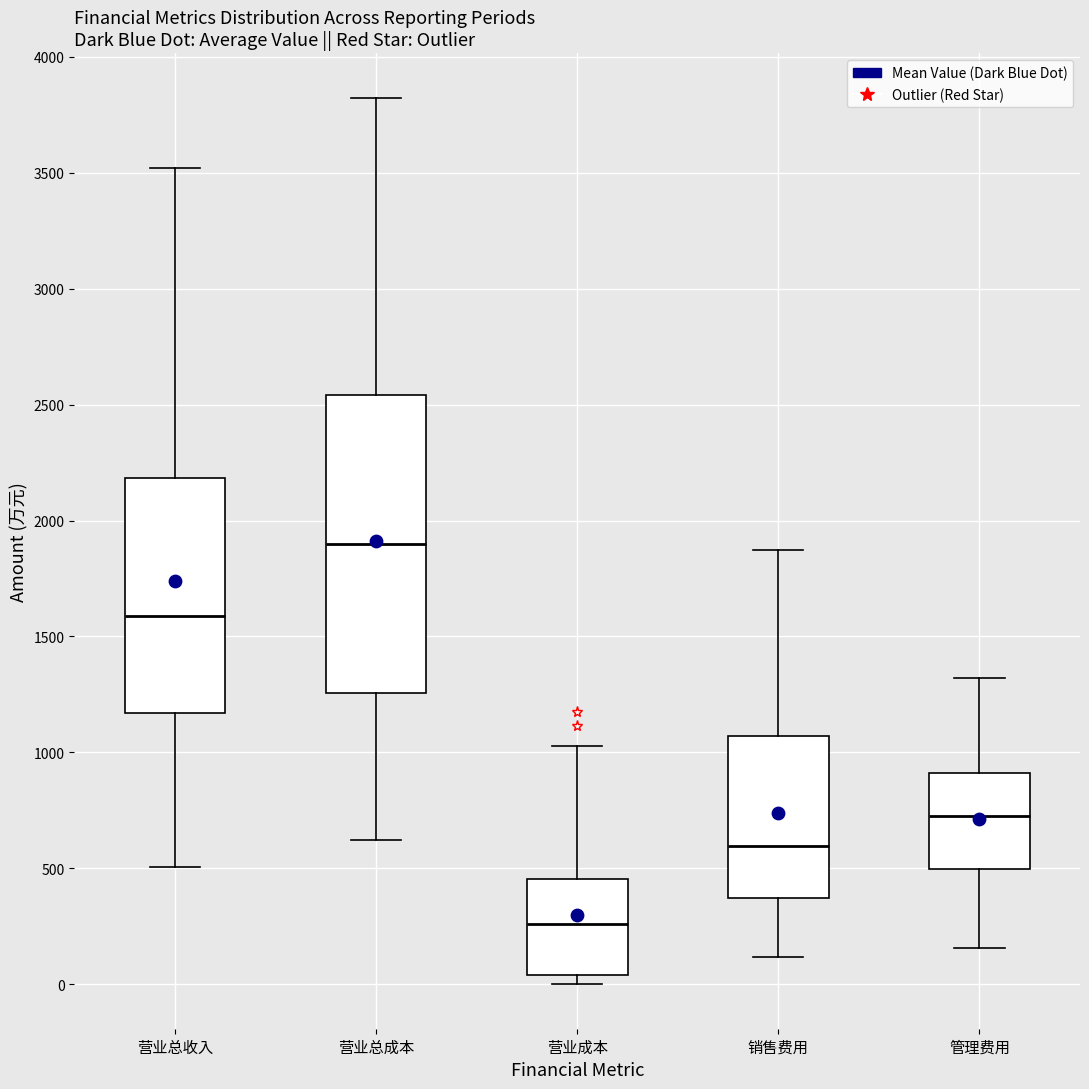

Which box is the tallest, from its lower edge to its upper edge?

营业总成本